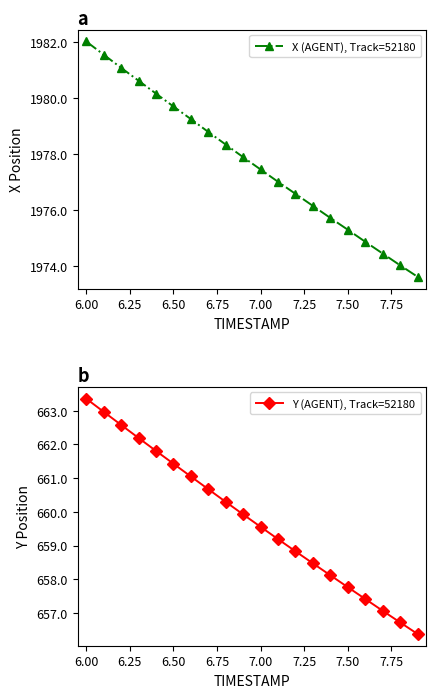

What is the highest value of the X (AGENT), Track=52180 series?

1982.0